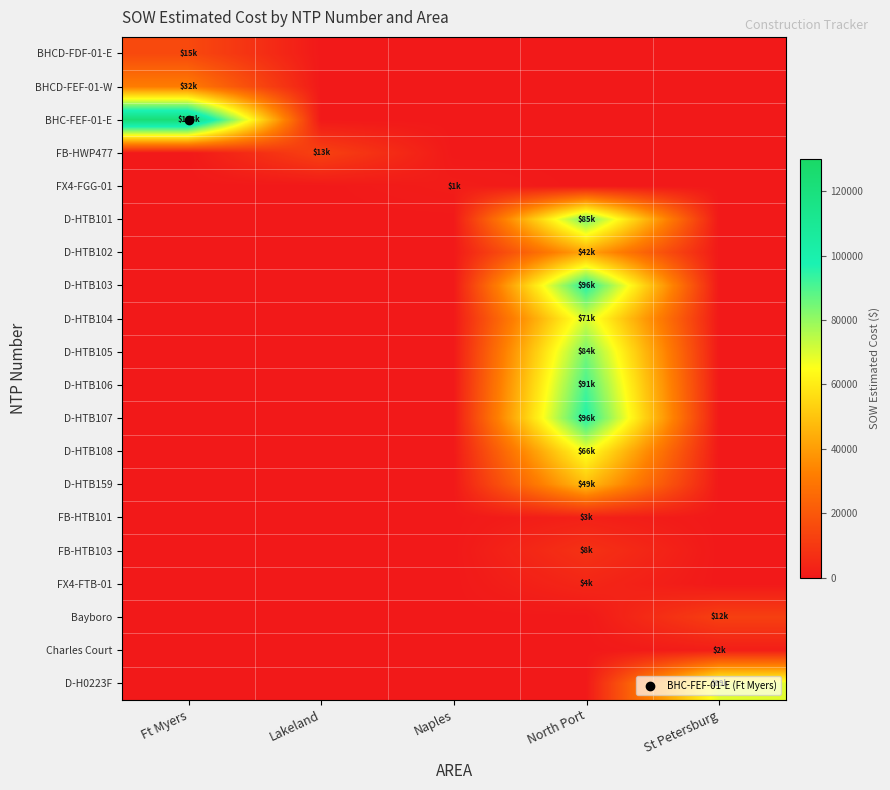

Which category has the lowest value across all series?

Lakeland